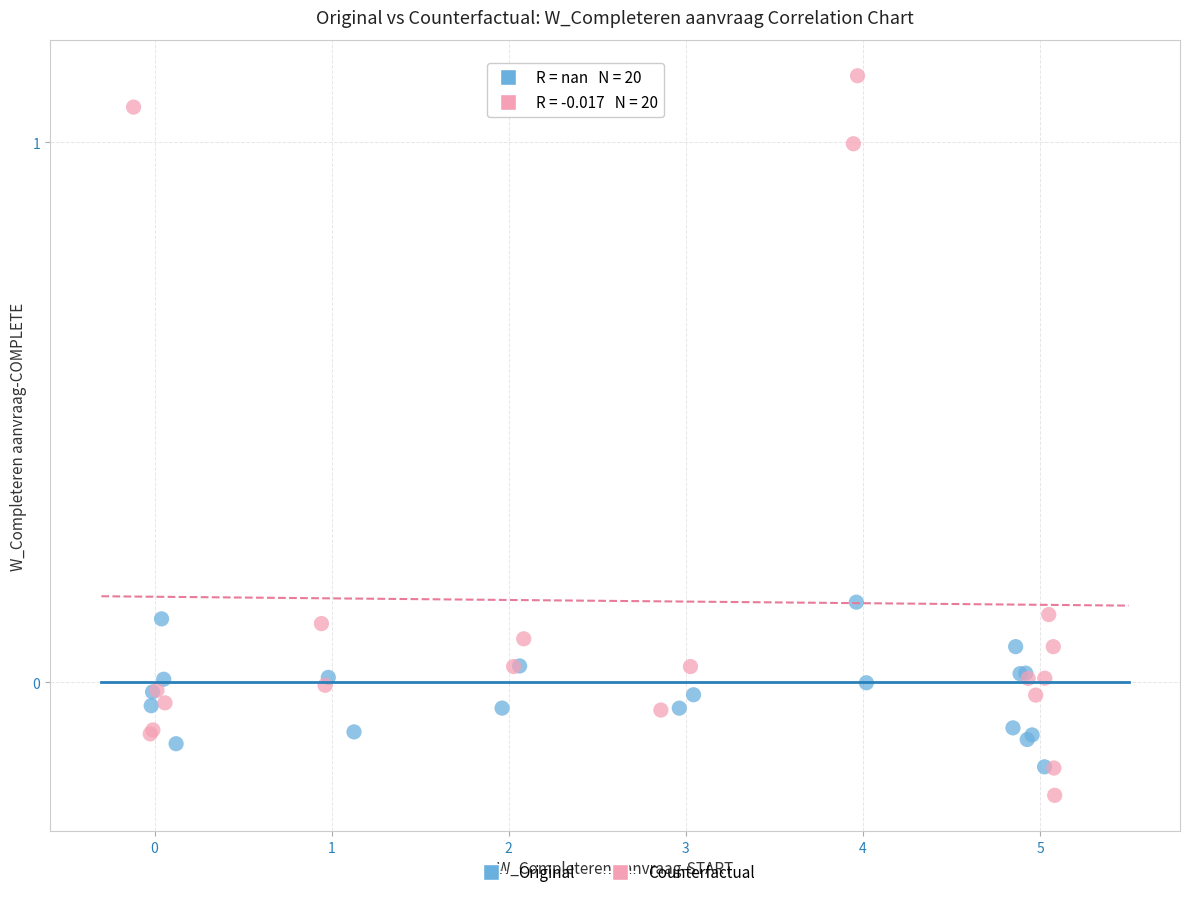

Which series has the largest Y range (max minus min)?

Counterfactual